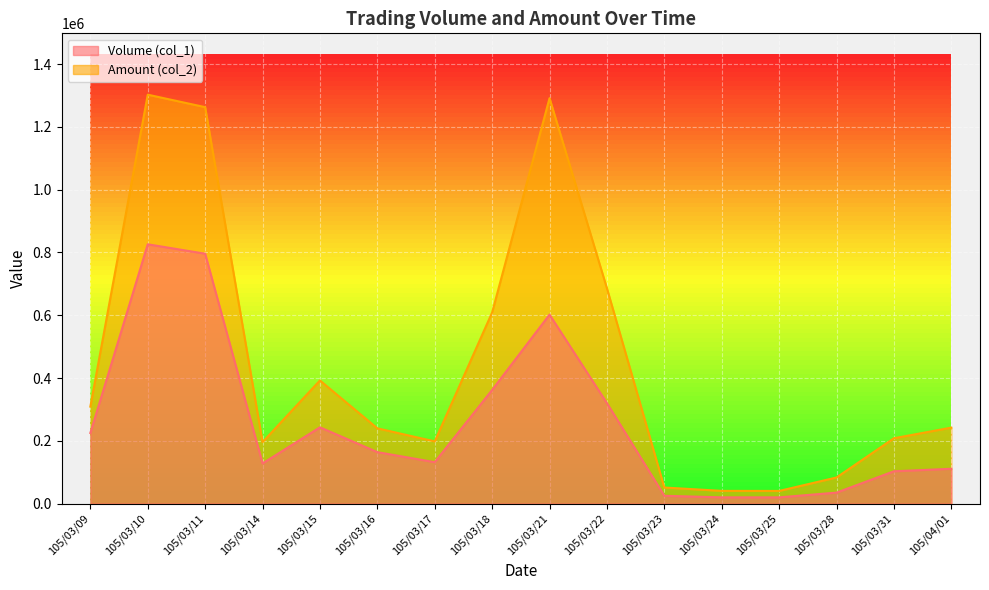

What are all the series names shown in the legend?

Volume (col_1), Amount (col_2)